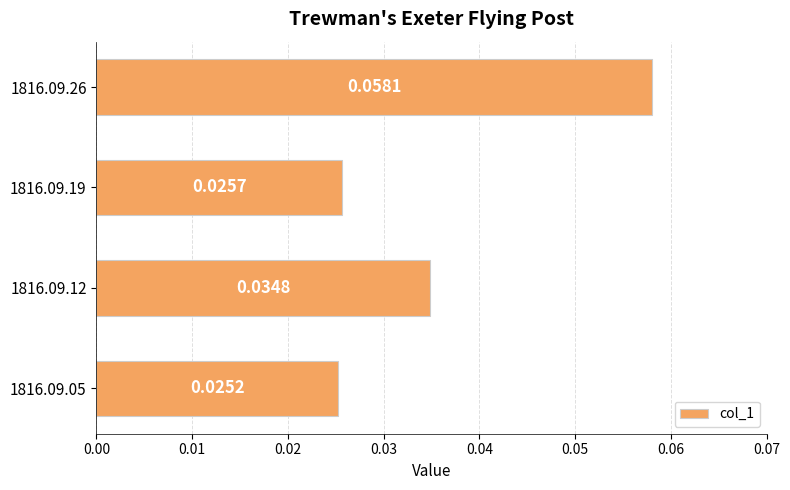

Are the bars horizontal?

Yes